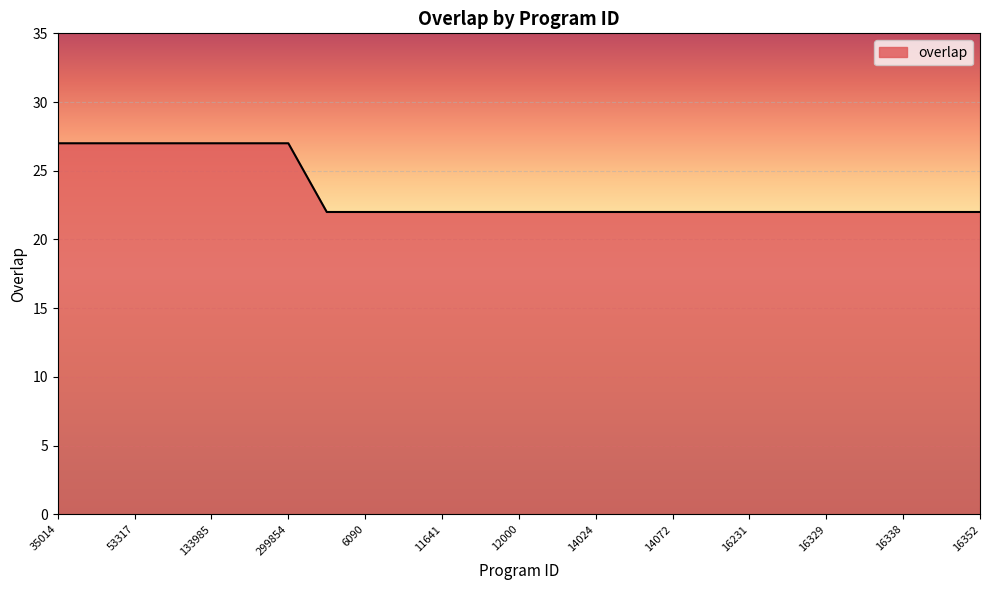

What is the difference between the maximum and minimum values?

5